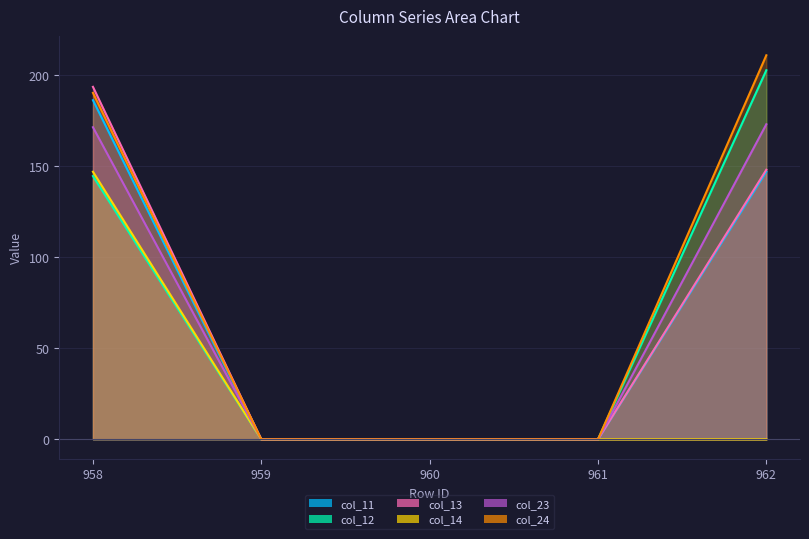

How many data points does each series have?

5